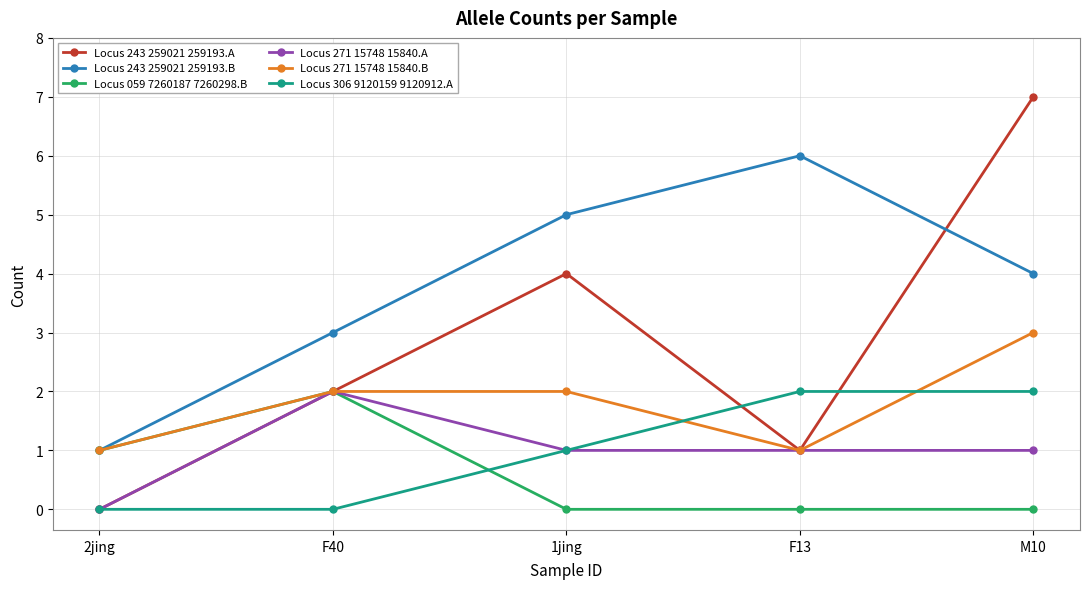

What is the average value of the Locus 271 15748 15840.B series?

2